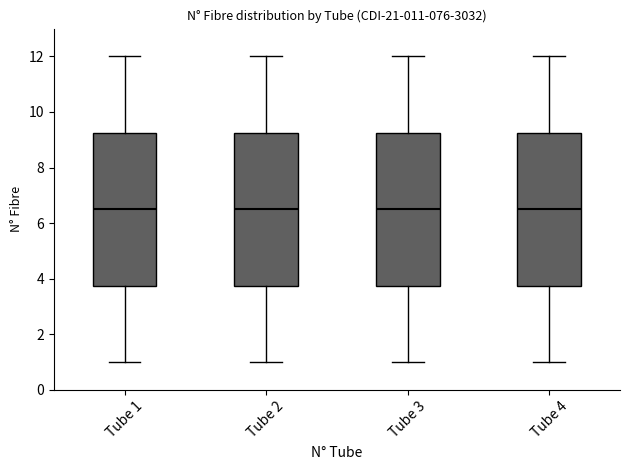

Reading left to right, read every box against the y-axis: the position of its median line, the range the box covers, and the ends of its whiskers. The values are not printed on the chart, so give them approximately, as read against the axis.

Tube 1: median 6.6, box 3.8 to 9.2, whiskers 1.0 to 12.0
Tube 2: median 6.6, box 3.8 to 9.2, whiskers 1.0 to 12.0
Tube 3: median 6.6, box 3.8 to 9.2, whiskers 1.0 to 12.0
Tube 4: median 6.6, box 3.8 to 9.2, whiskers 1.0 to 12.0